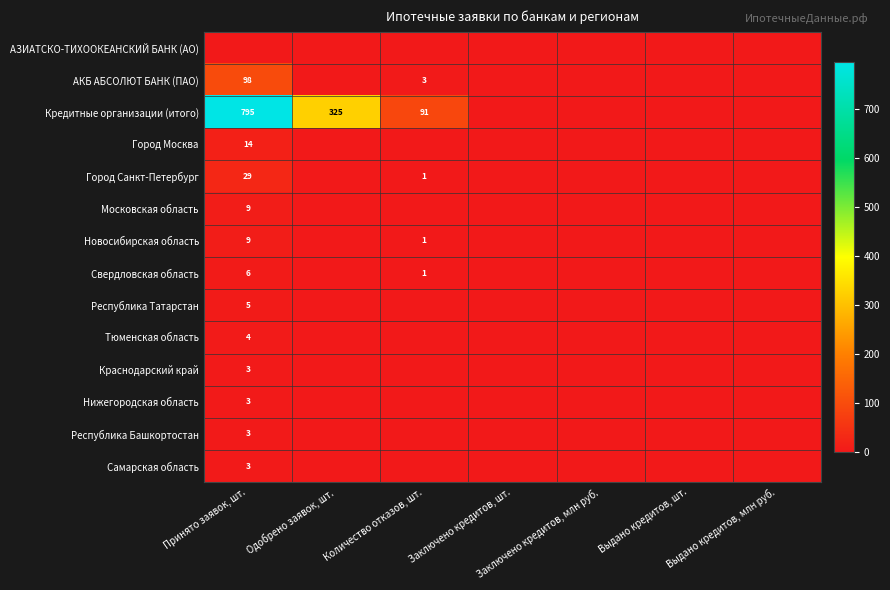

What is the sum of all Республика Башкортостан values?

3